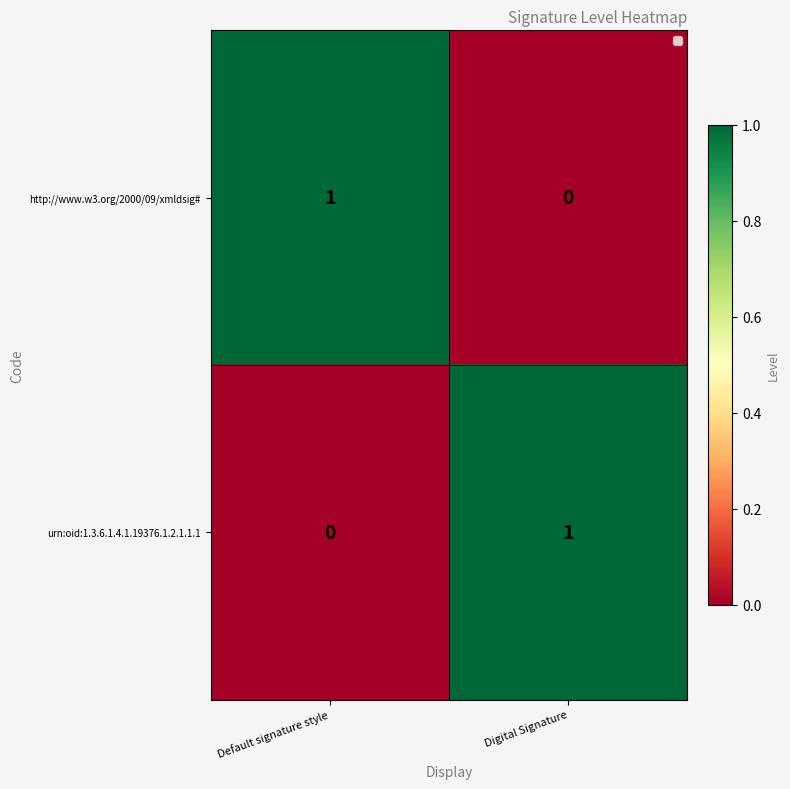

Where is urn:oid:1.3.6.1.4.1.19376.1.2.1.1.1 nearest to the value 0?

Default signature style